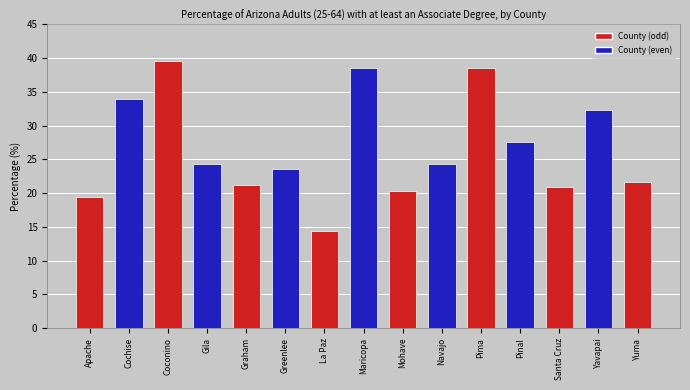

Which label corresponds to the largest value in the chart?

Coconino